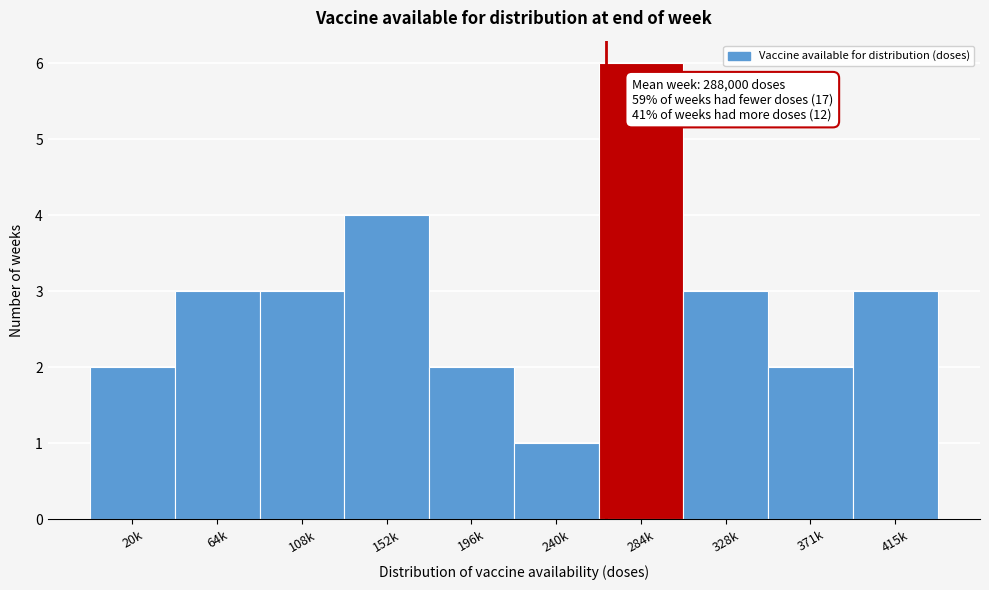

Reading left to right, extract all data points from this chart.

20k=2	64k=3	108k=3	152k=4	196k=2	240k=1	284k=6	328k=3	371k=2	415k=3